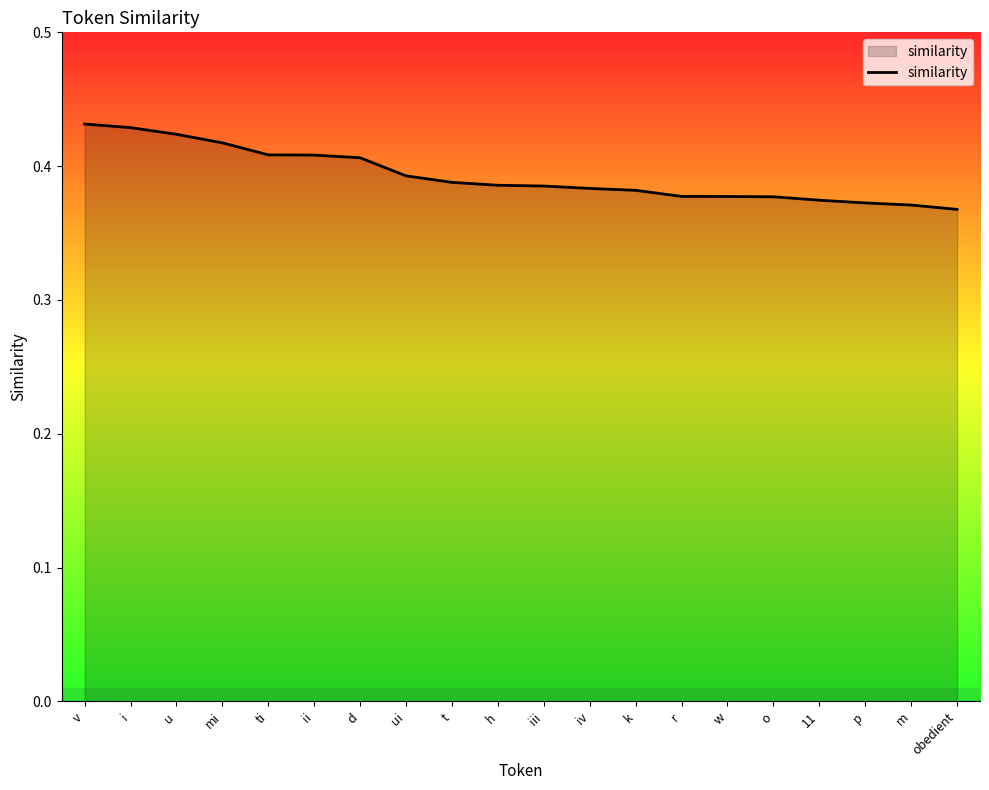

Which has a higher value, p or ti?

ti